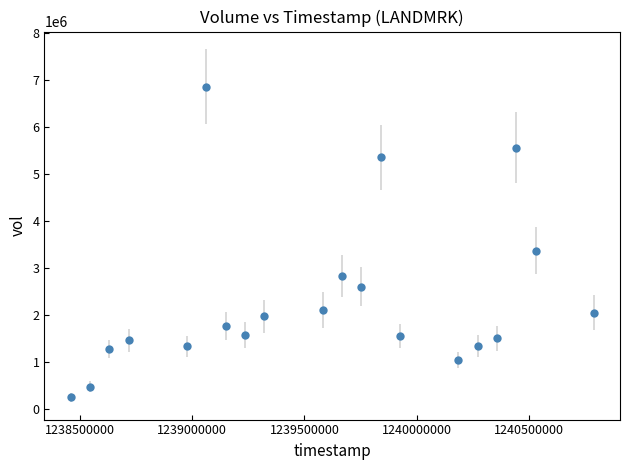

What is the smallest value displayed?

248700